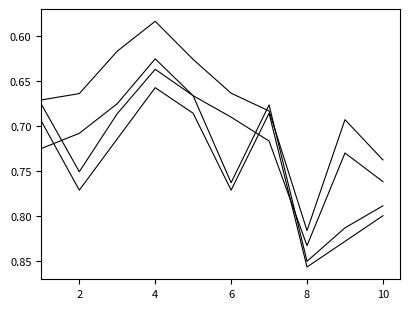

Does the chart display data point markers on the line(s)?

No